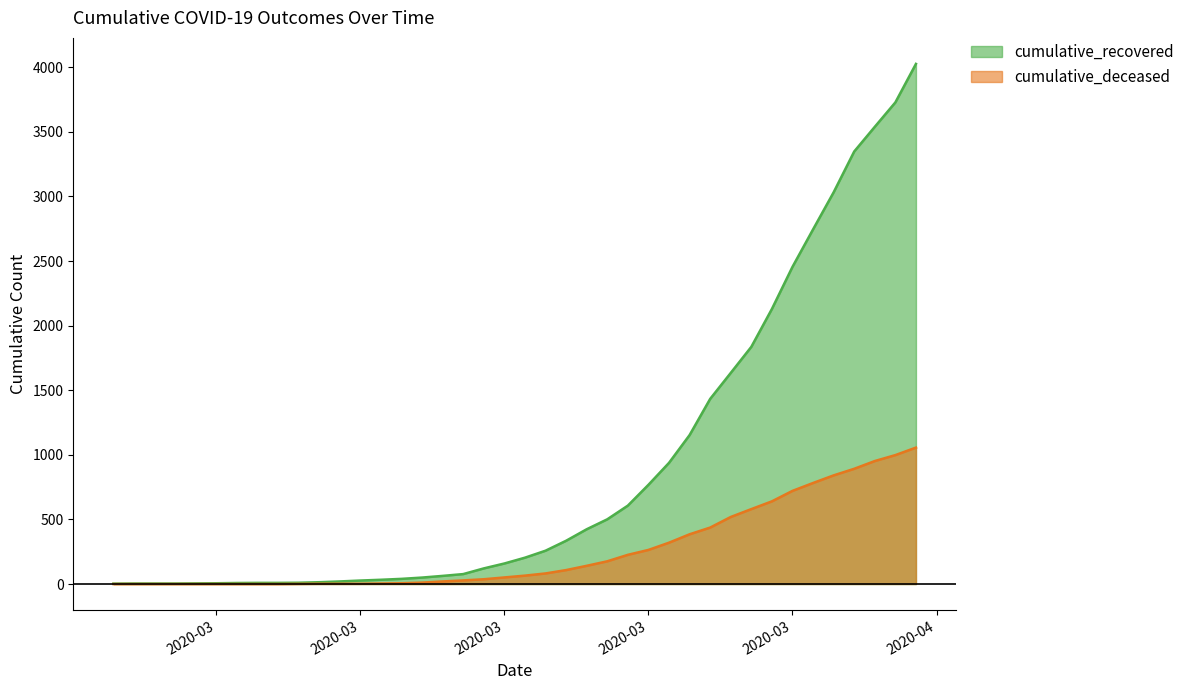

True or false: cumulative_deceased and cumulative_recovered cross at least once.

False